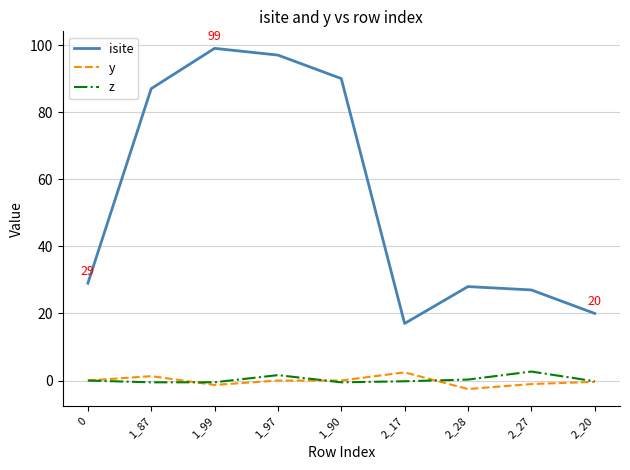

Which series has the largest range (max minus min)?

isite